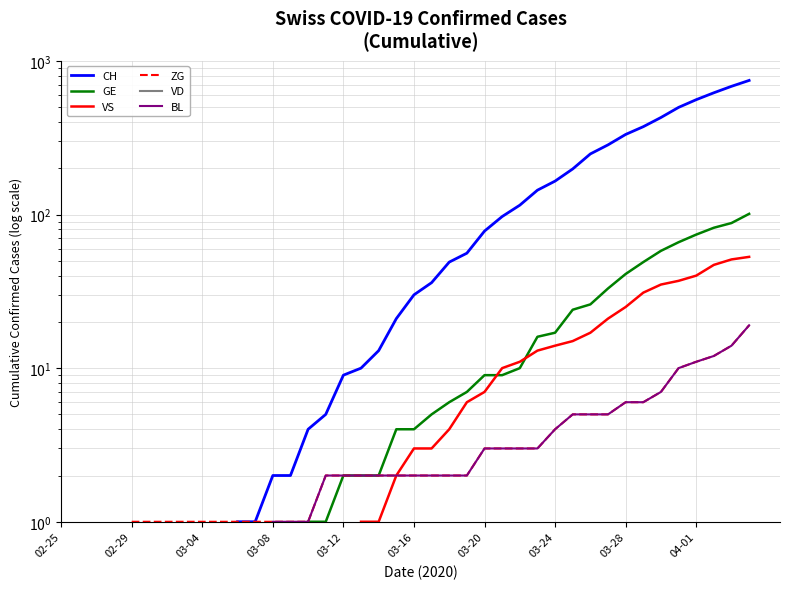

True or false: CH and BL intersect in this chart.

False